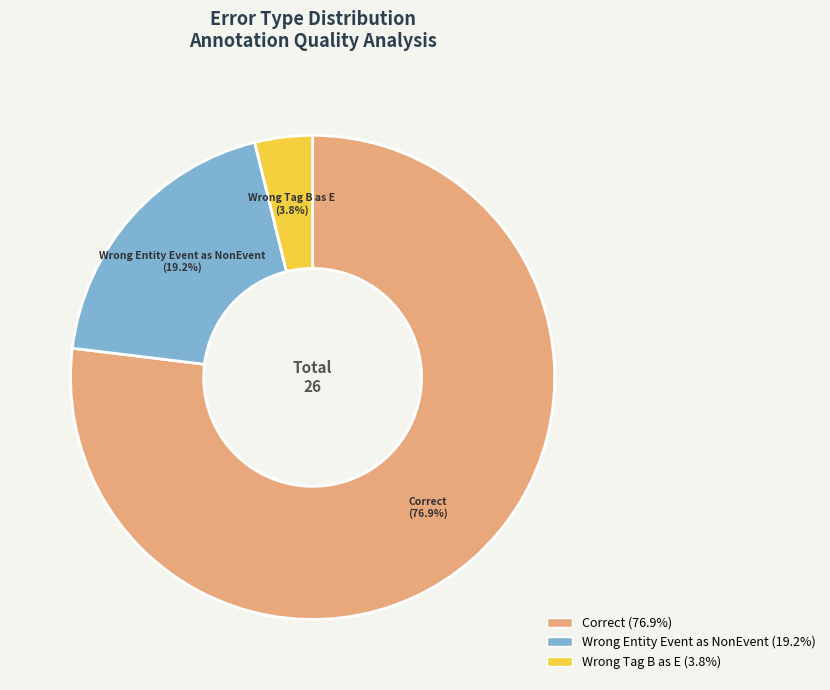

Is there a majority slice in this chart?

Yes